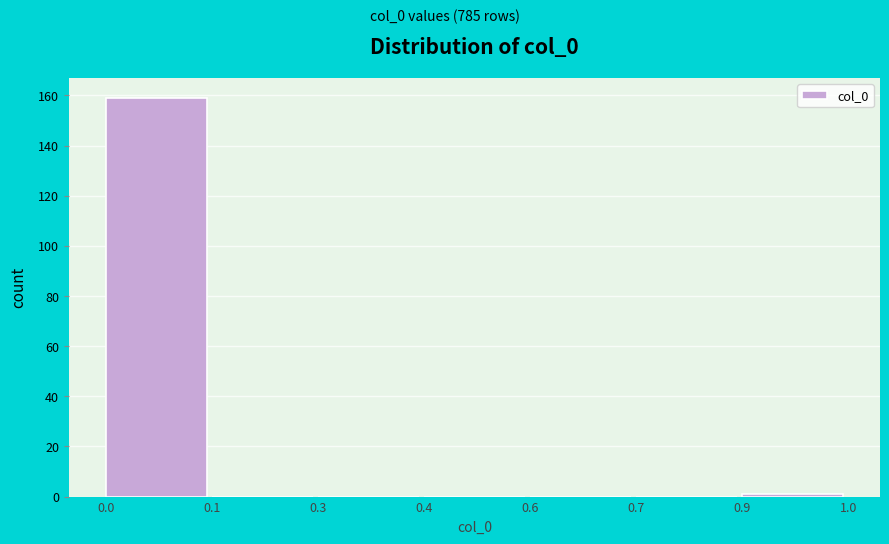

Reading right to left, what are all the values shown in this chart?

0.9=1	0.7=0	0.6=0	0.4=0	0.3=0	0.1=0	0.0=159